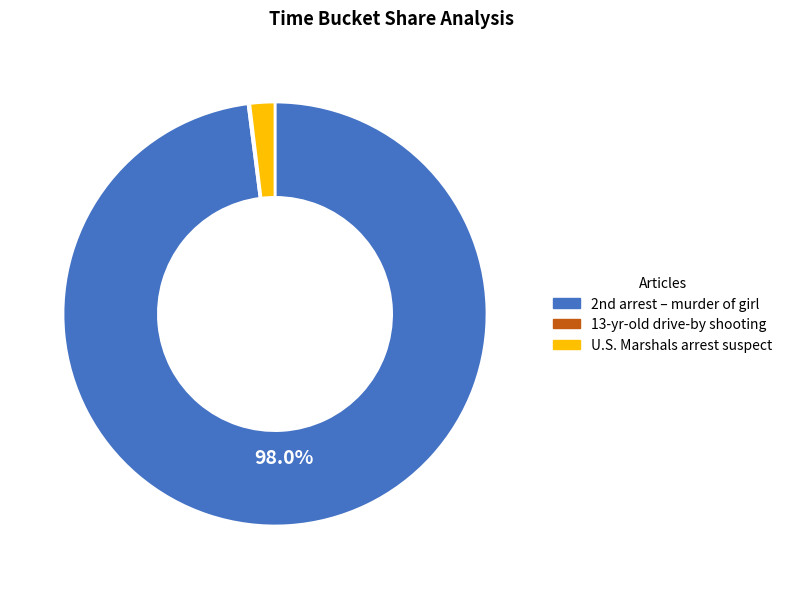

Is there any slice that represents more than half of the pie?

Yes